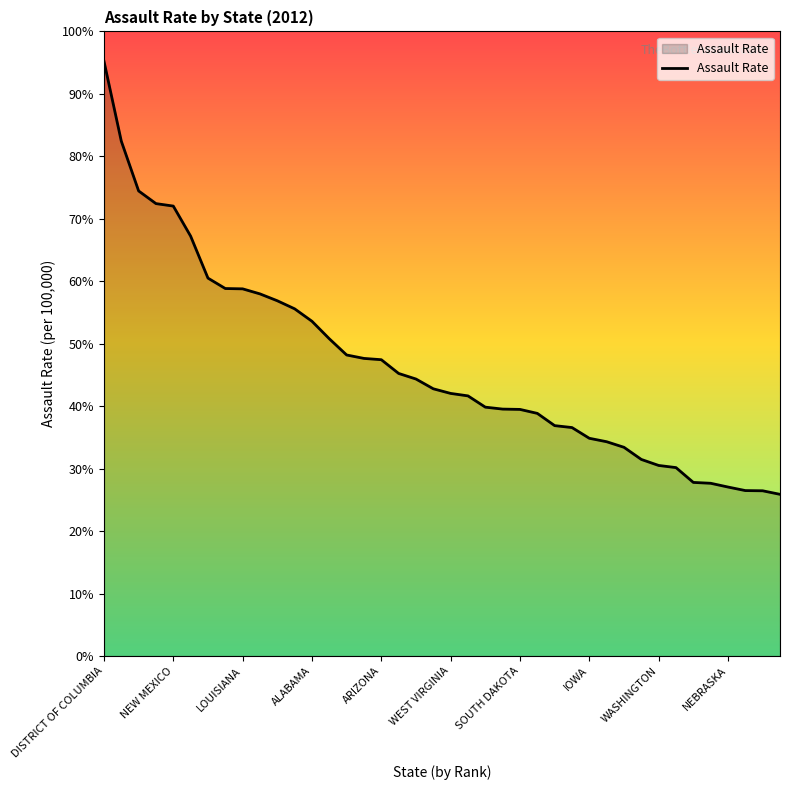

Does the chart have visible grid lines?

No